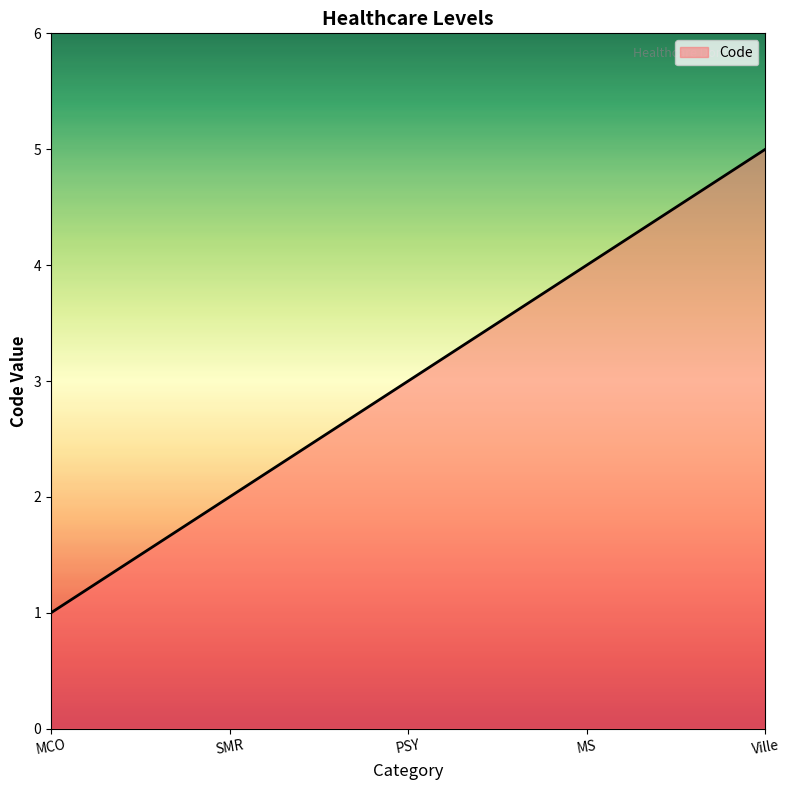

Read the value at MS.

4